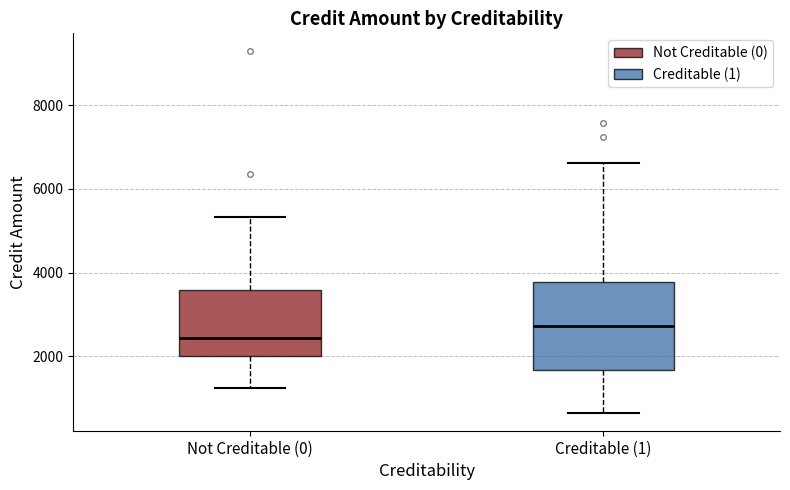

Which box has the highest median line?

Creditable (1)